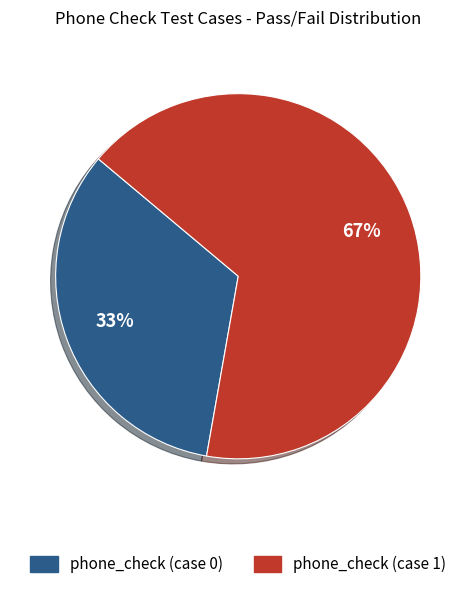

Is there a majority slice in this chart?

Yes